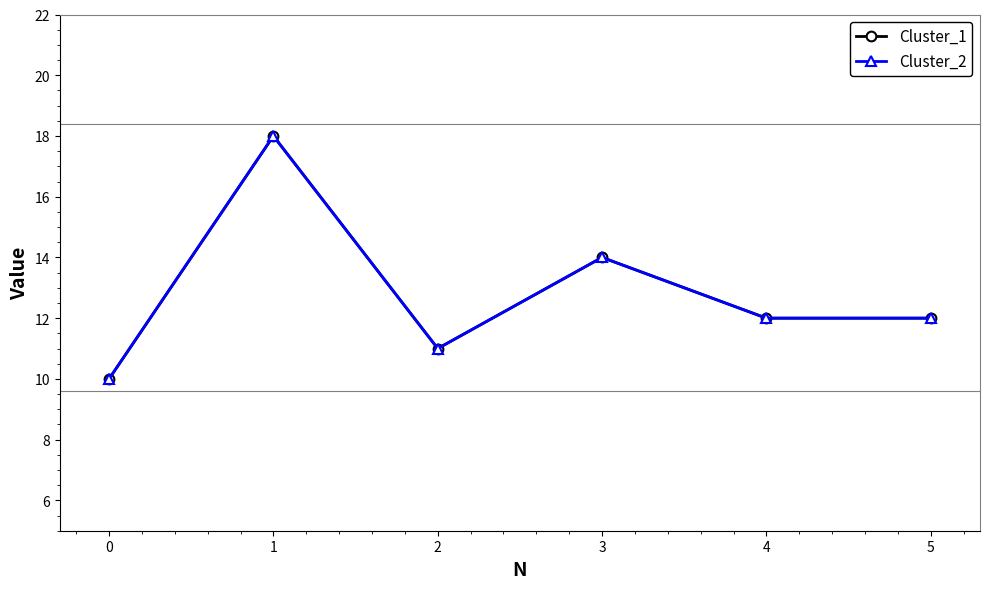

Does the chart have visible grid lines?

No